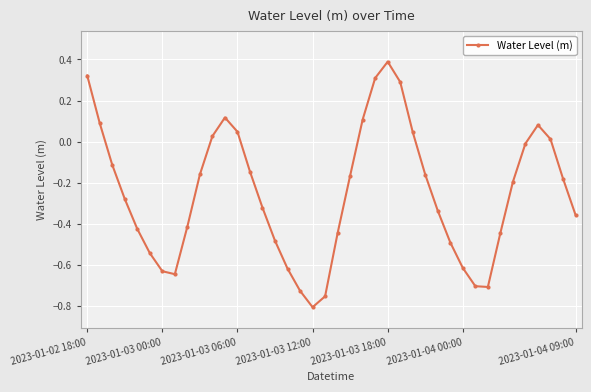

What is the greatest value displayed?

0.4